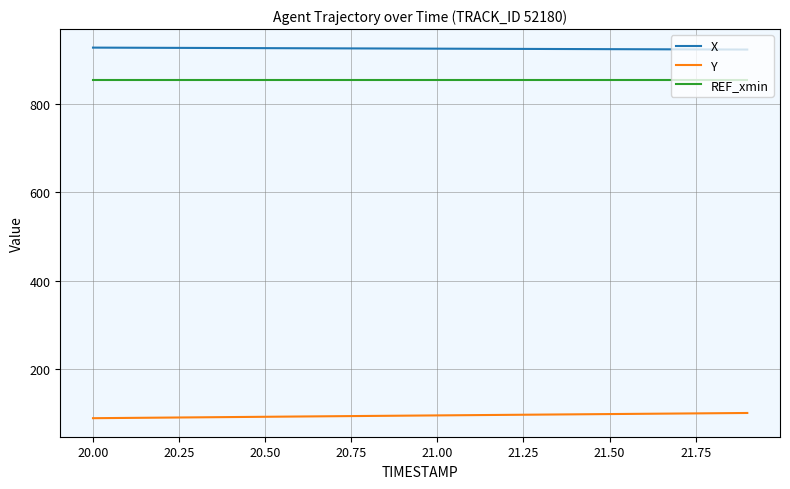

At how many categories does at least one series exceed 126?

20